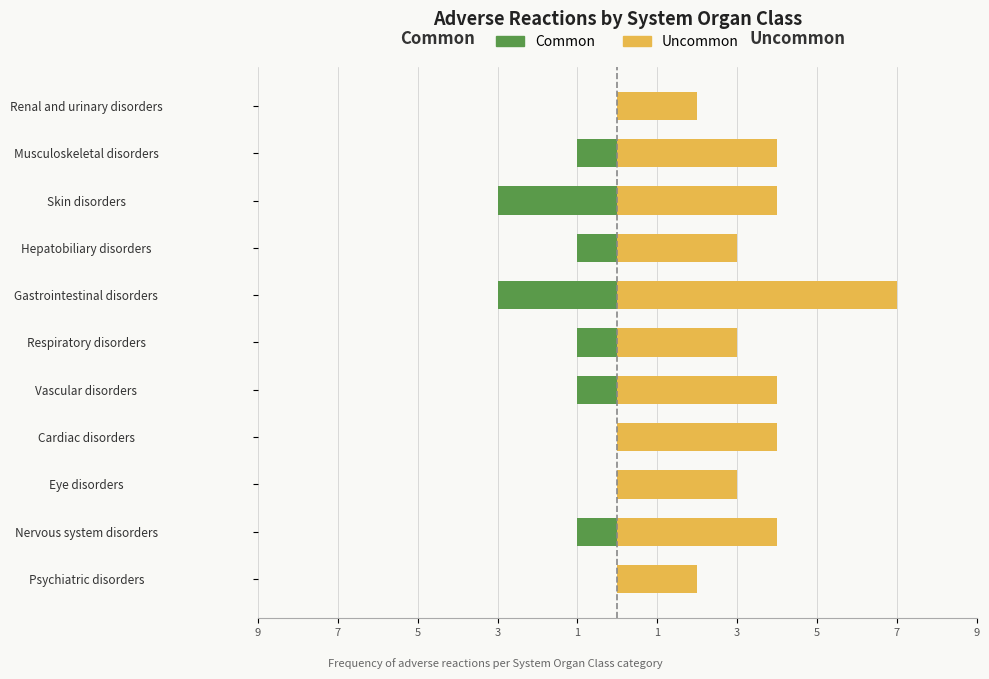

What is the difference between the Uncommon values at Renal and urinary disorders and Skin disorders?

2